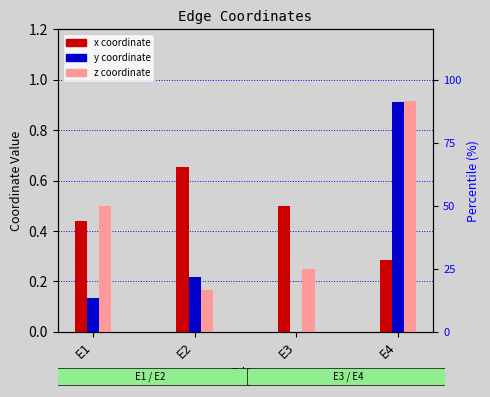

Count the number of categories in the chart.

4